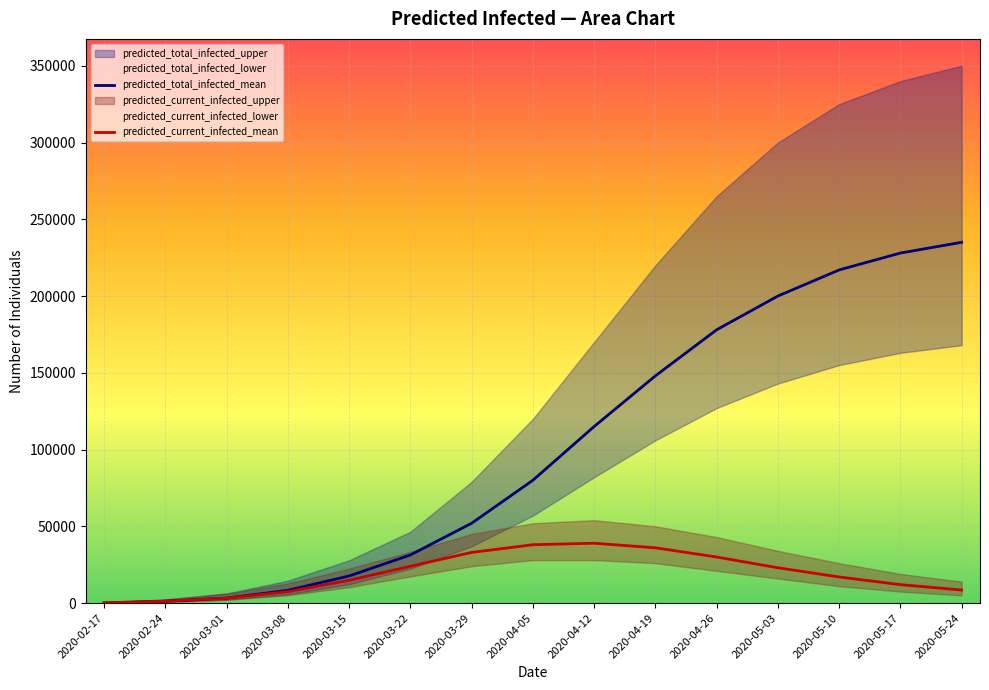

How many values in the predicted_total_infected_mean series exceed 80000?

7